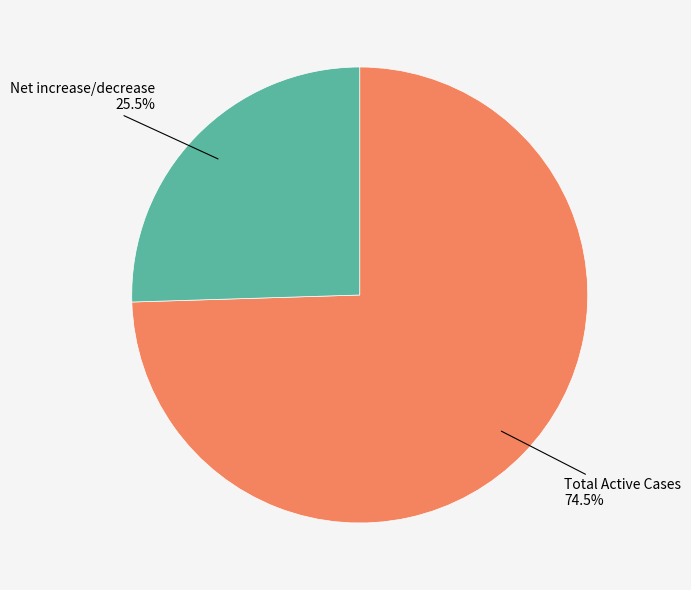

What is the majority slice?

Total Active Cases